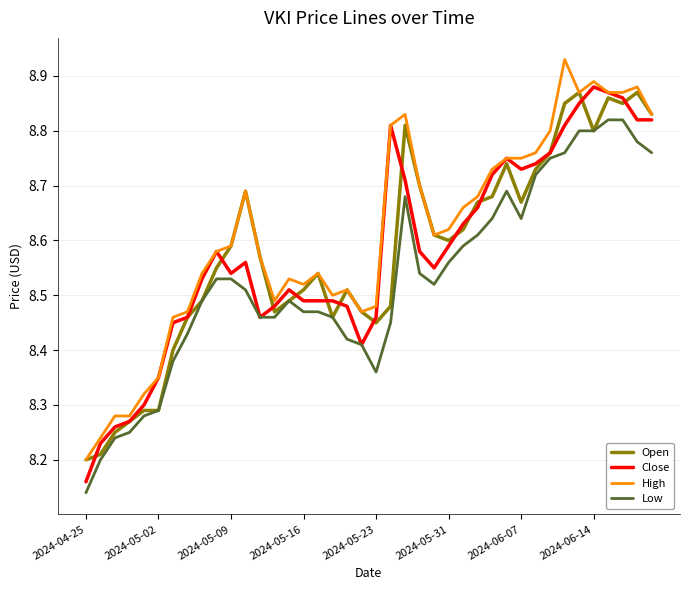

True or false: High and Low intersect in this chart.

False